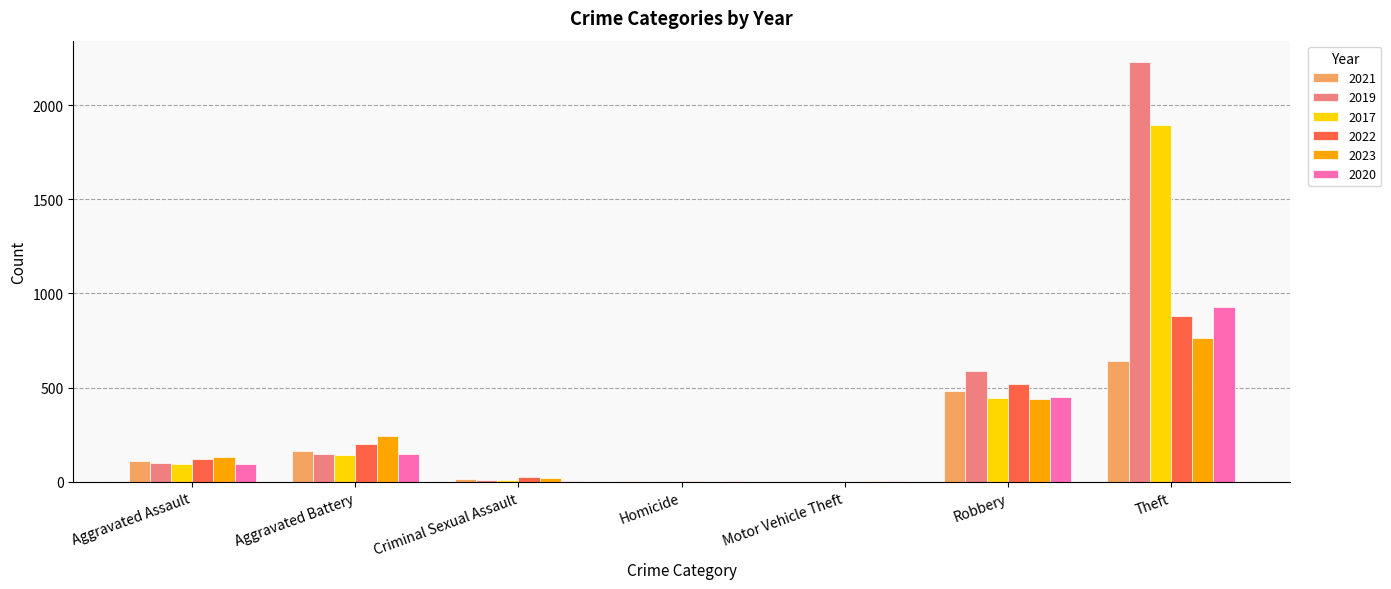

What is the sum of all 2020 values?

1633